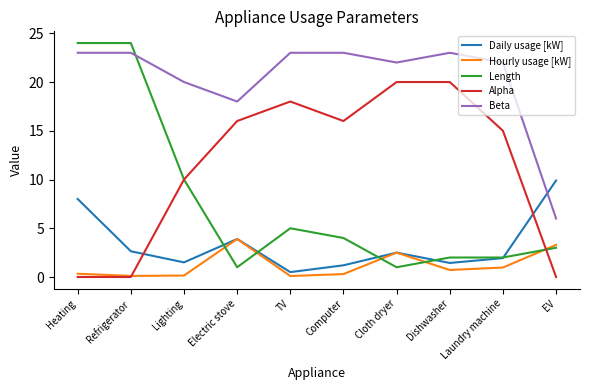

Where is Beta nearest to the value 14?

Electric stove